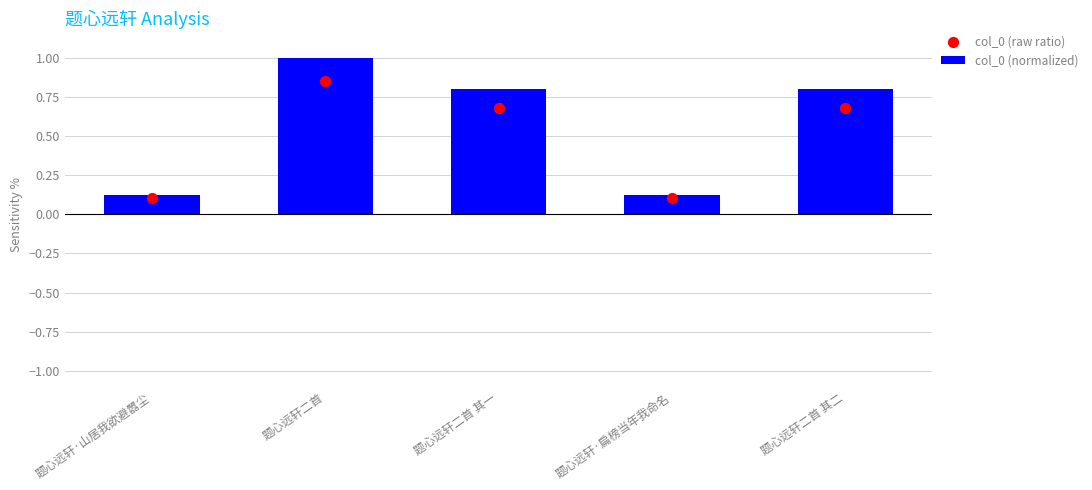

What is the total value across all series at 题心远轩·山居我欲避嚣尘?

0.2